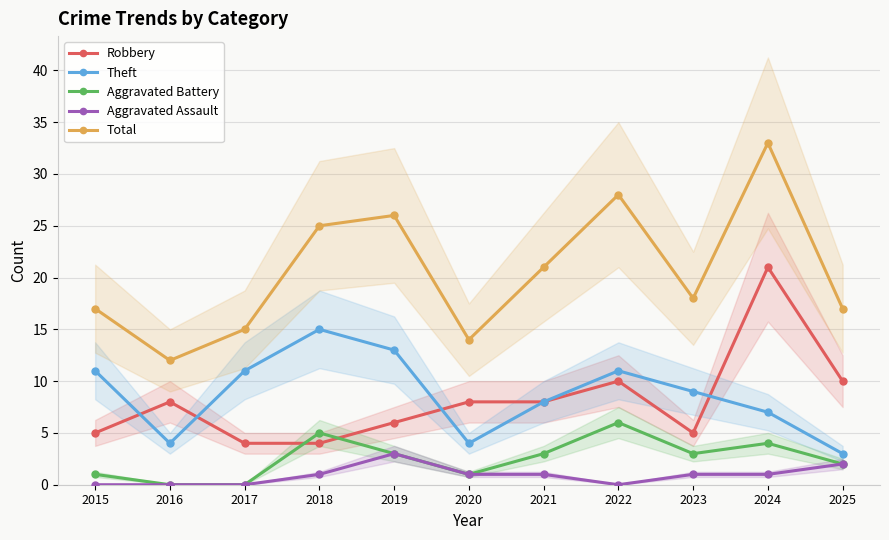

The value of Aggravated Assault at 2023 is 1. True or false?

True